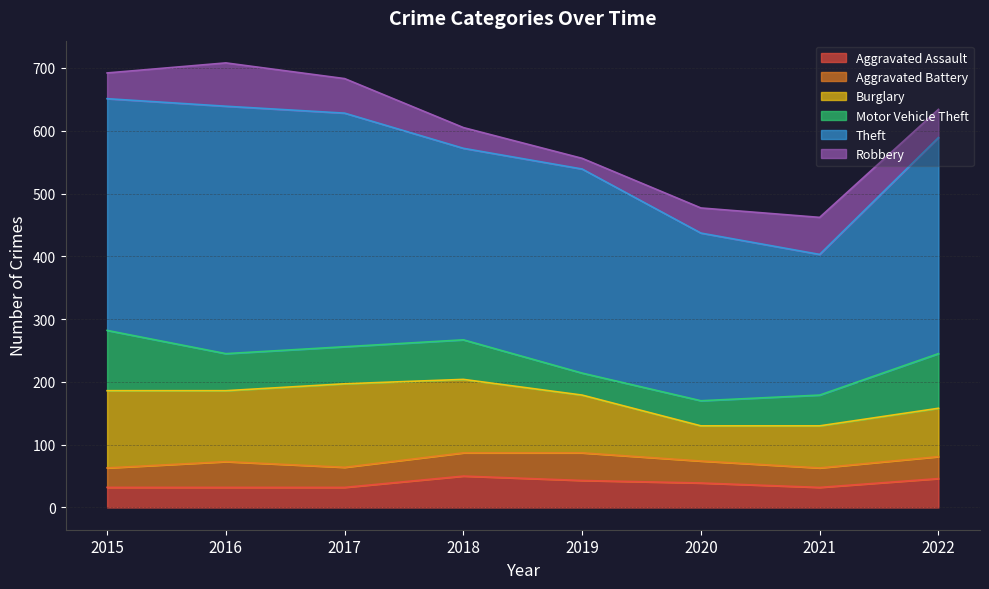

True or false: Aggravated Battery and Theft intersect in this chart.

False